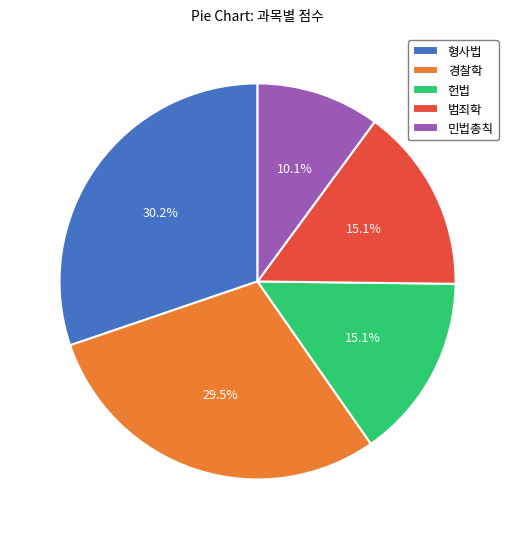

What is the ratio of the value at 범죄학 to the value at 형사법?

0.5